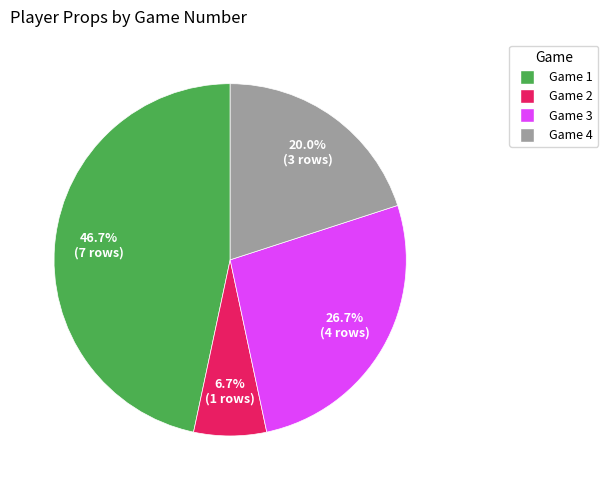

Does any single category account for the majority?

No